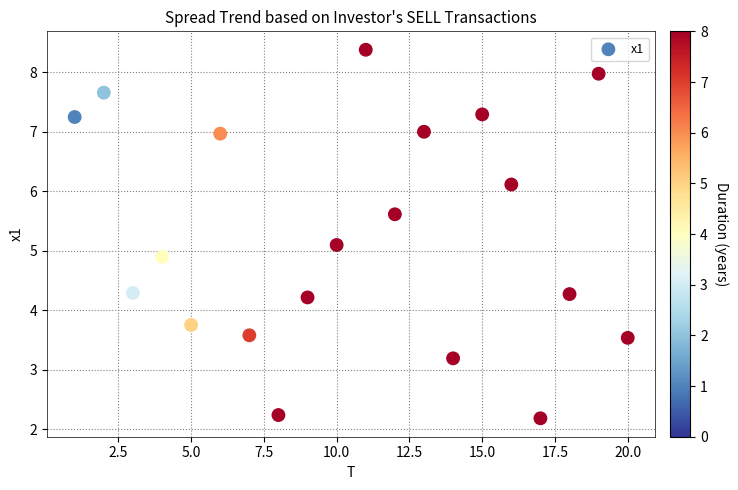

What is the range of X values (max minus min)?

19.0